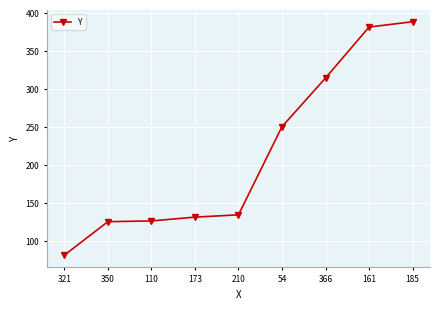

What value does the data have at 185?

388